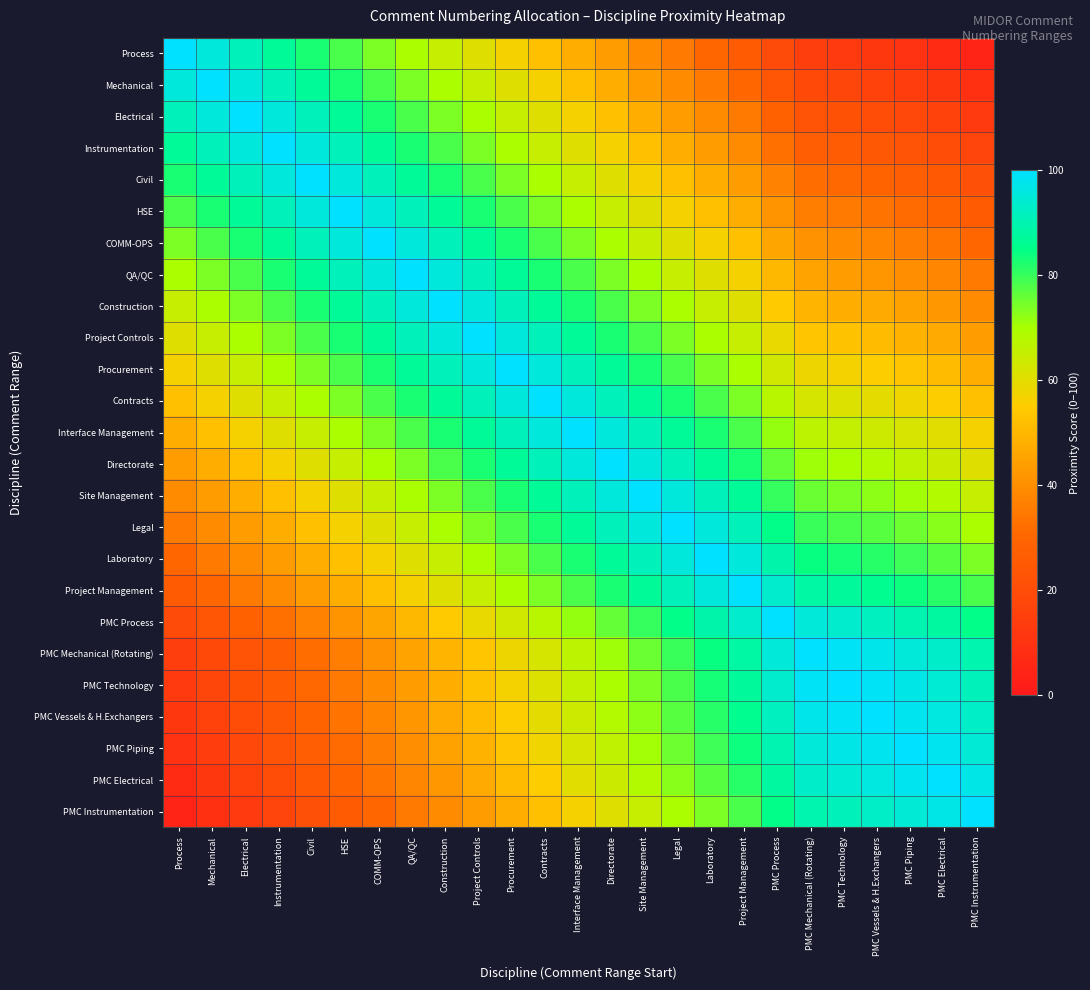

Rank the series by their maximum value, from lowest to highest.

Process, Mechanical, Electrical, Instrumentation, Civil, HSE, COMM-OPS, QA/QC, Construction, Project Controls, Procurement, Contracts, Interface Management, Directorate, Site Management, Legal, Laboratory, Project Management, PMC Process, PMC Mechanical (Rotating), PMC Technology, PMC Vessels & H.Exchangers, PMC Piping, PMC Electrical, PMC Instrumentation